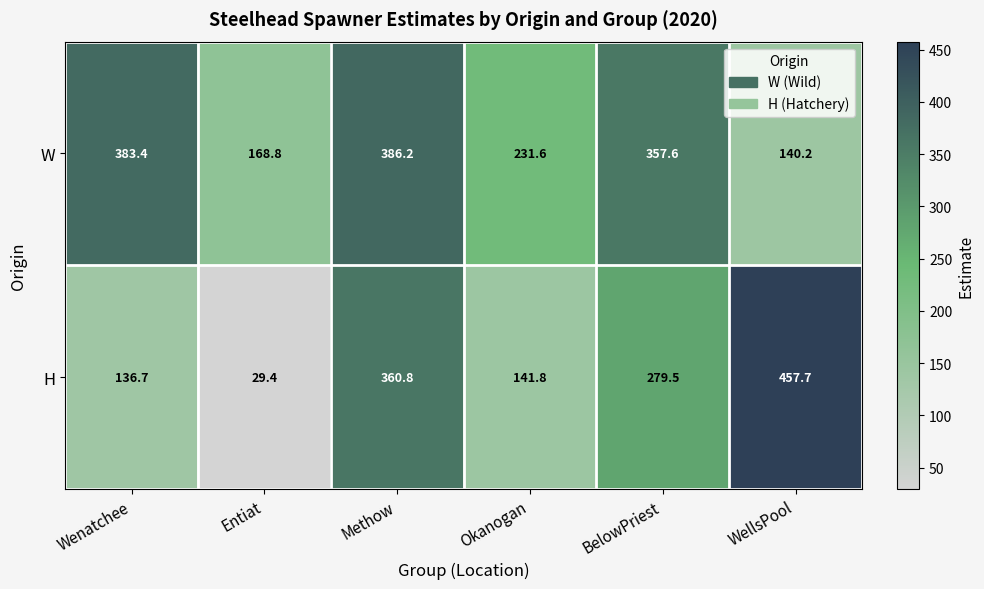

Reading left to right, transcribe all the data shown in this chart.

W: 383.4	168.8	386.2	231.6	357.6	140.2
H: 136.7	29.4	360.8	141.8	279.5	457.7